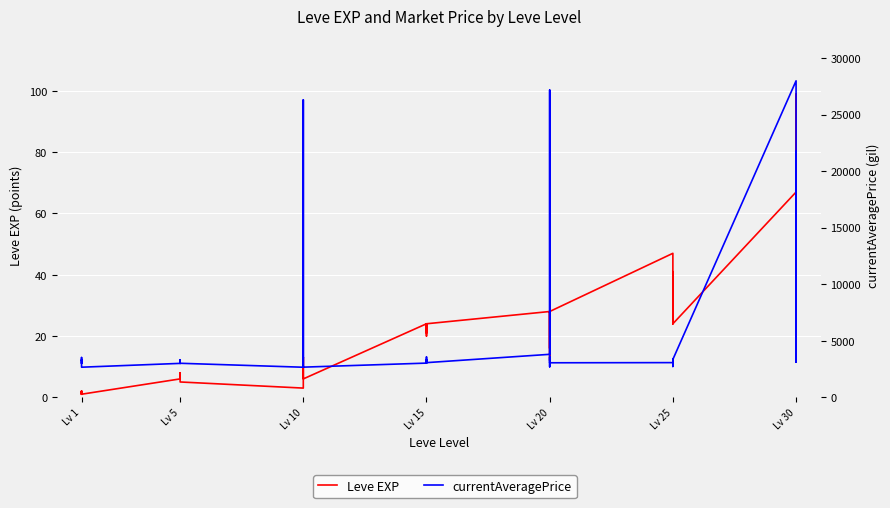

True or false: currentAveragePrice and Leve EXP cross at least once.

False